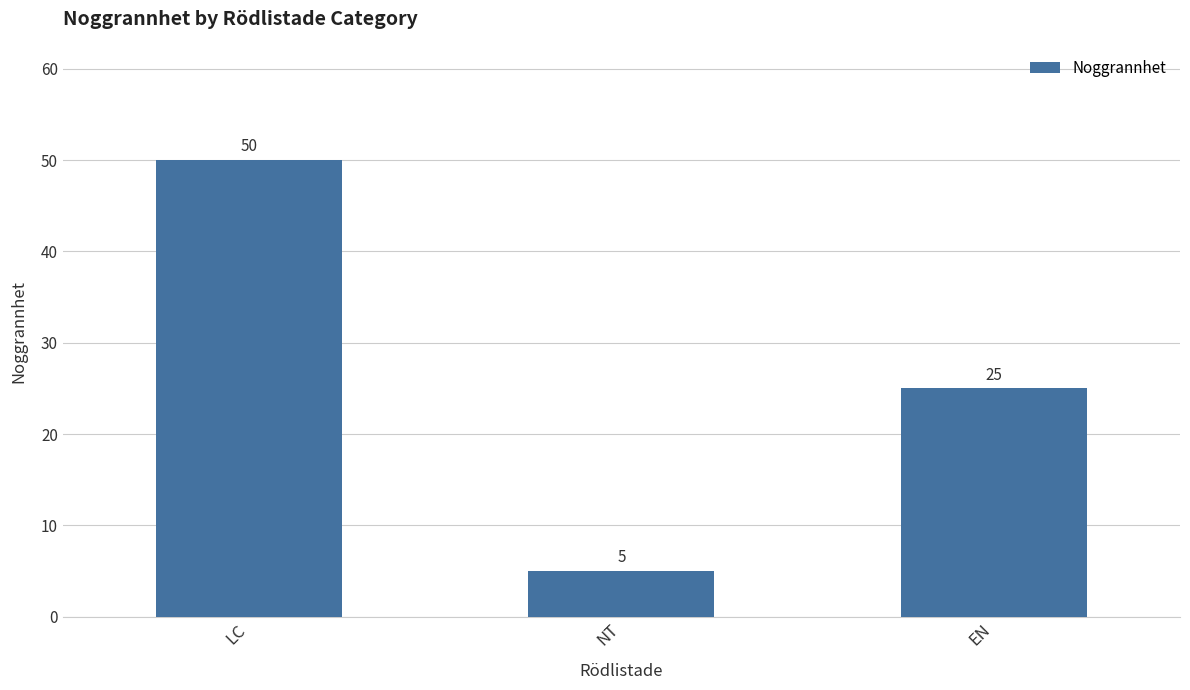

Rank the categories by value from highest to lowest.

LC, EN, NT